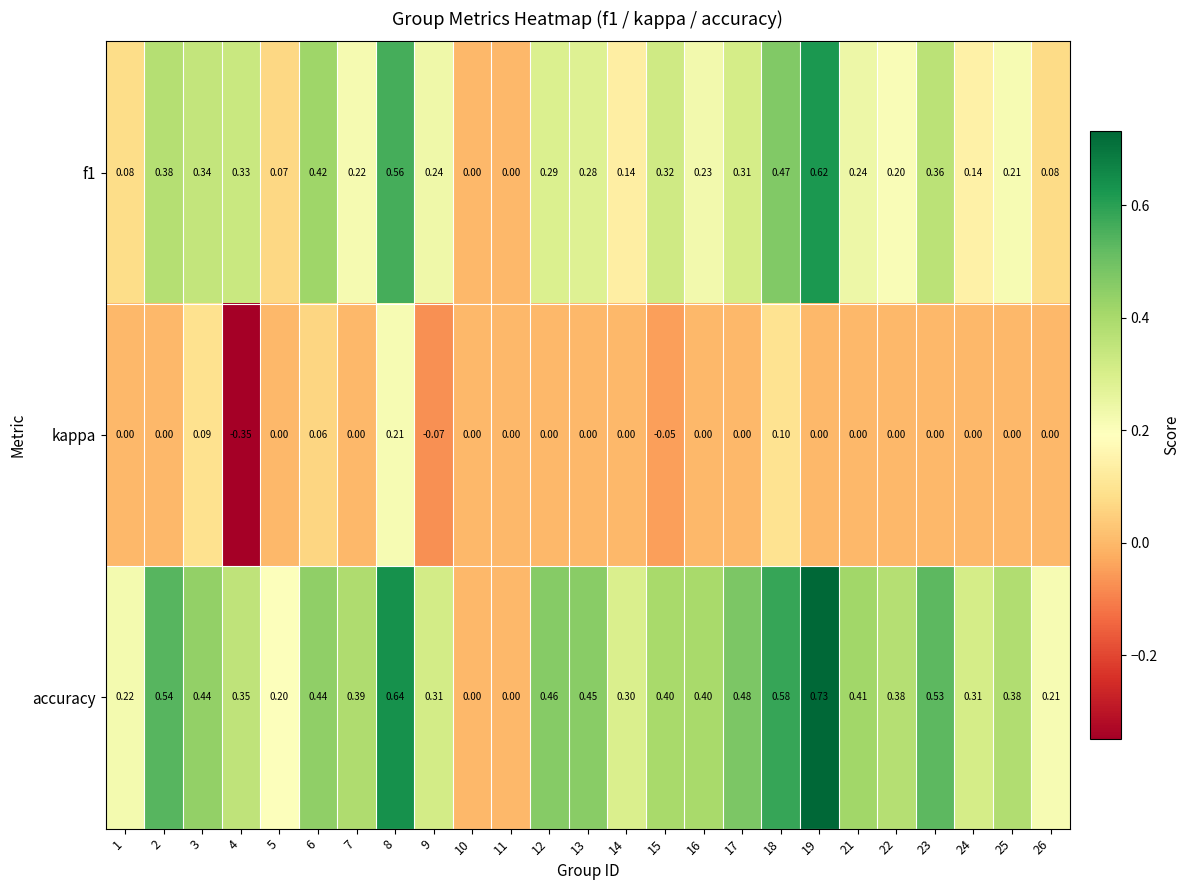

At which category does the chart reach its peak across all series?

19